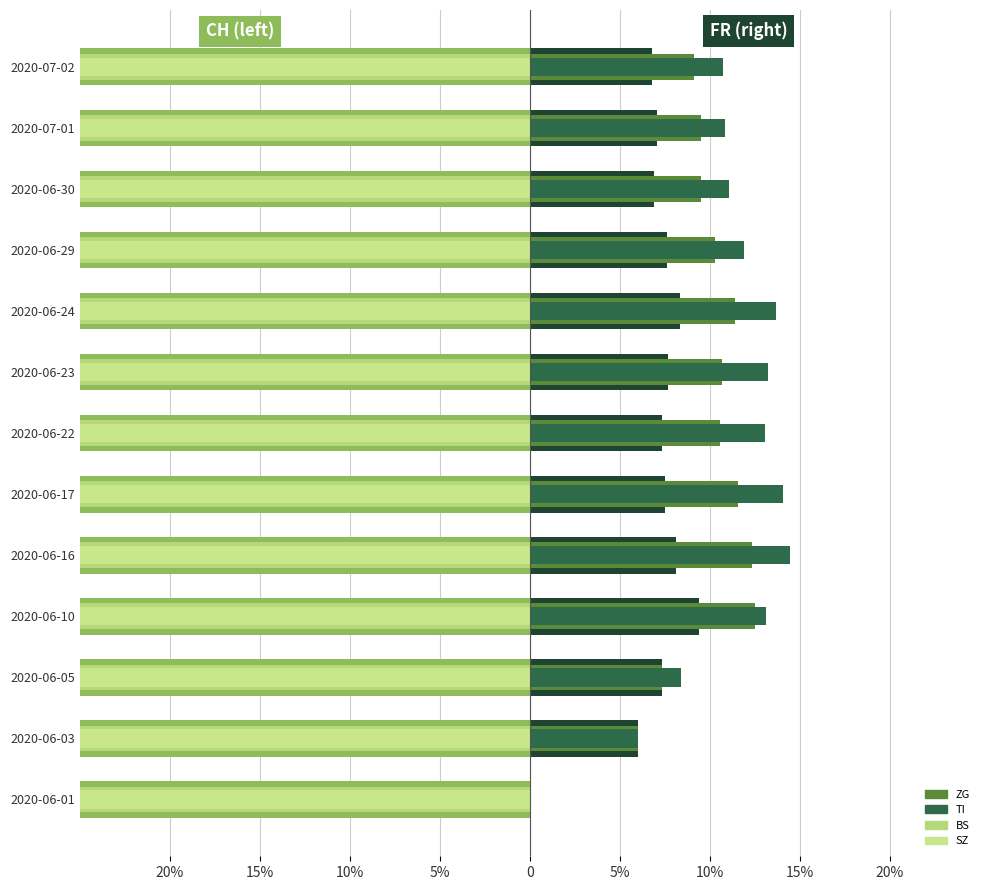

Rank the series at 20% from lowest to highest value.

BS, SZ, FR, ZG, TI, CH (left)